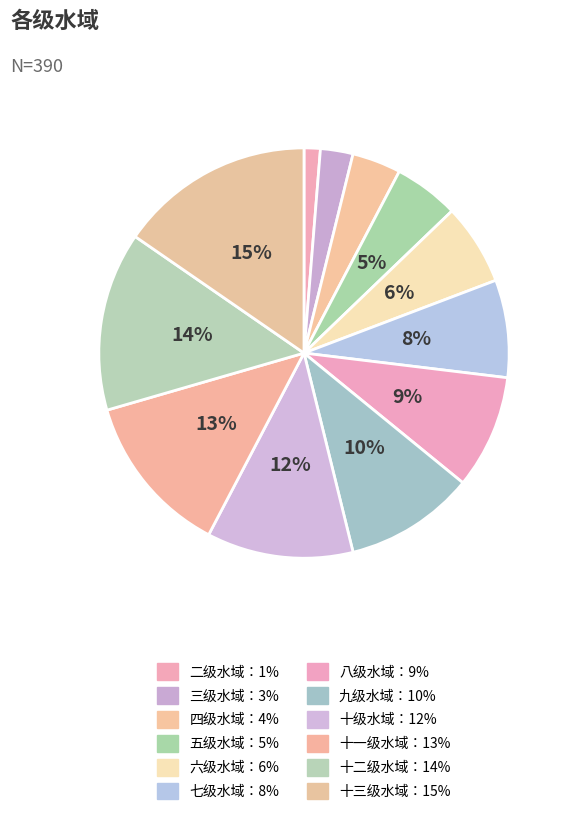

How many slices are in this pie chart?

12